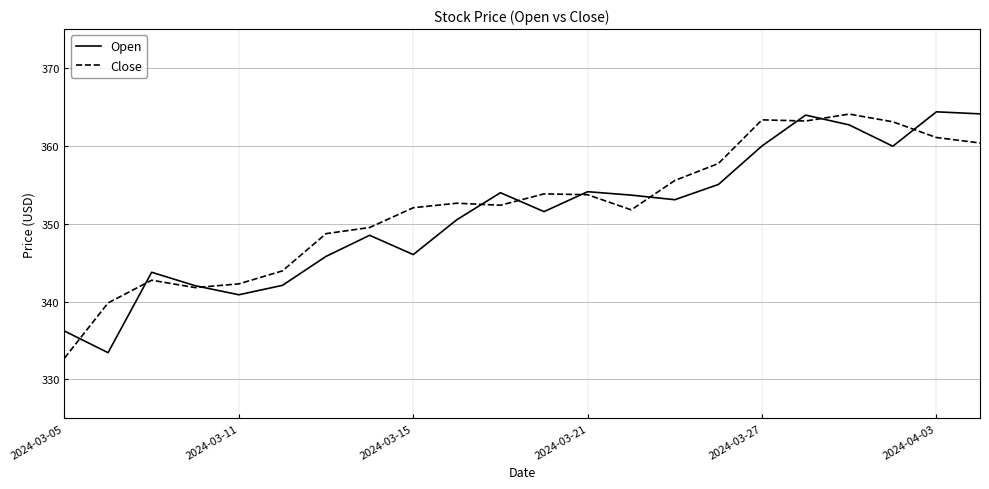

What is the maximum value for Close?

364.1